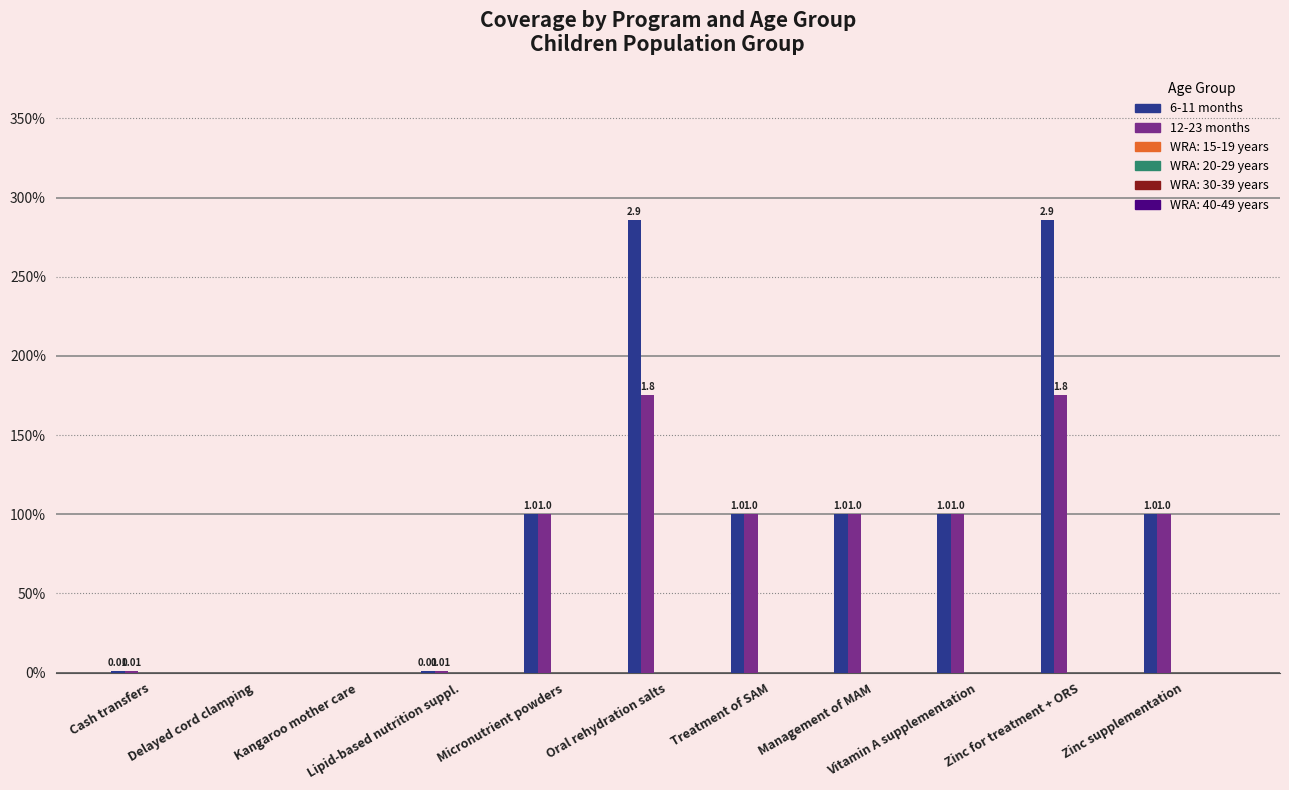

Does the chart contain stacked bars?

No